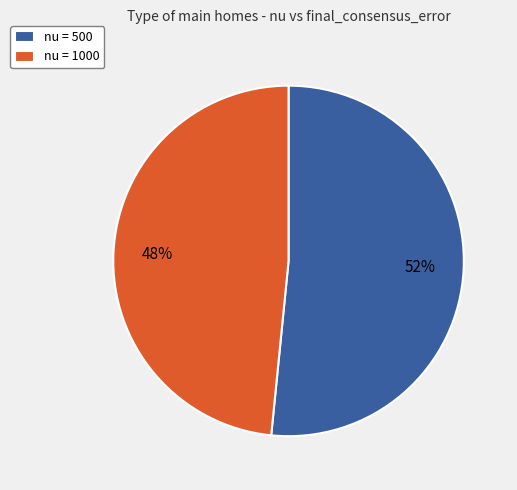

To the nearest percent, what portion does nu = 1000 represent?

48%